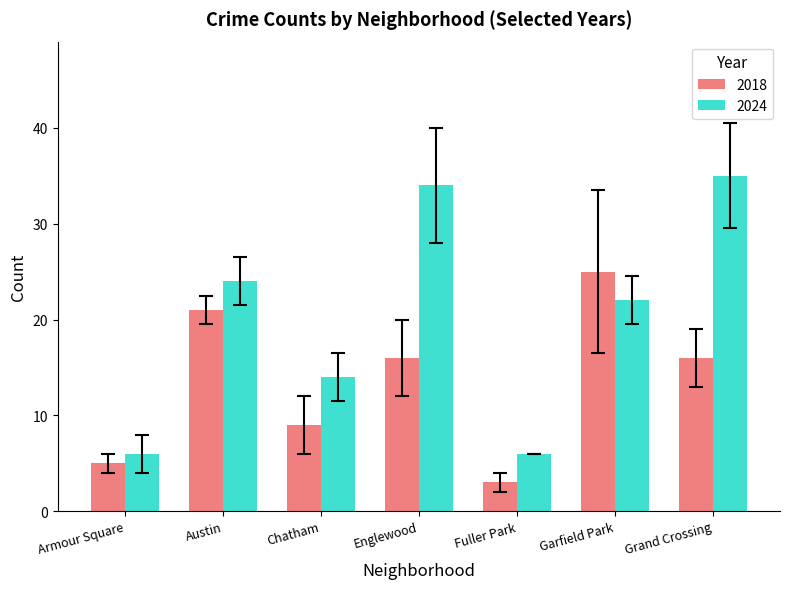

Where does the 2018 series first go above 16?

Austin